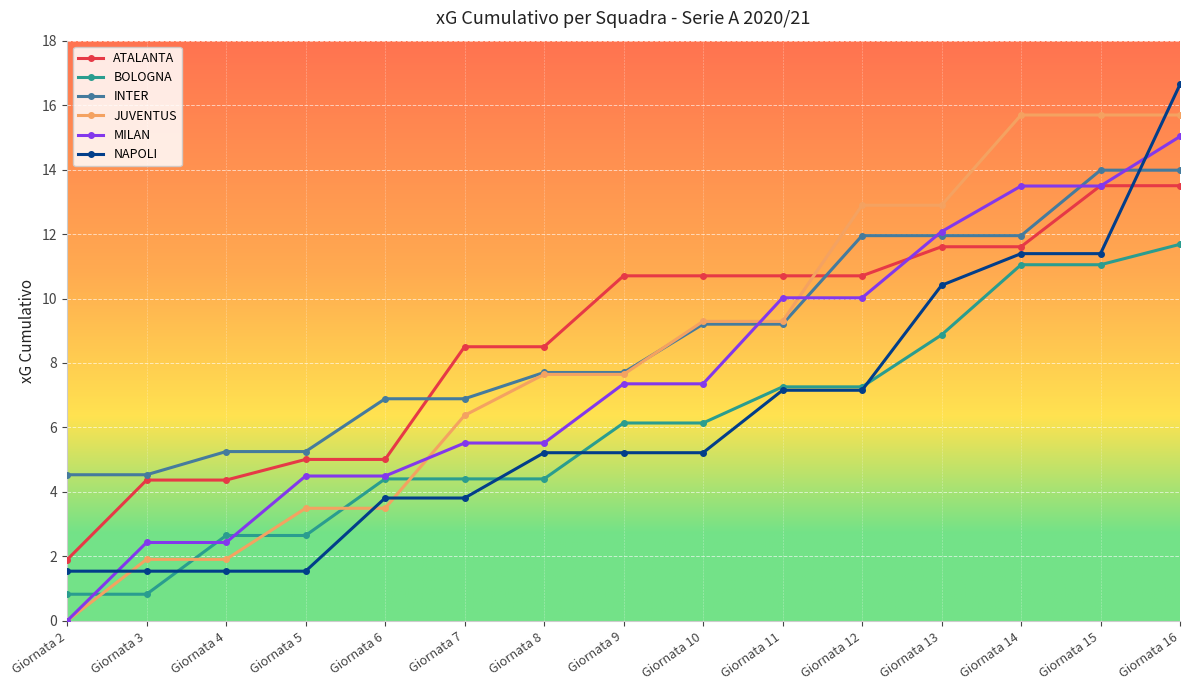

At which label does MILAN reach its peak?

Giornata 16